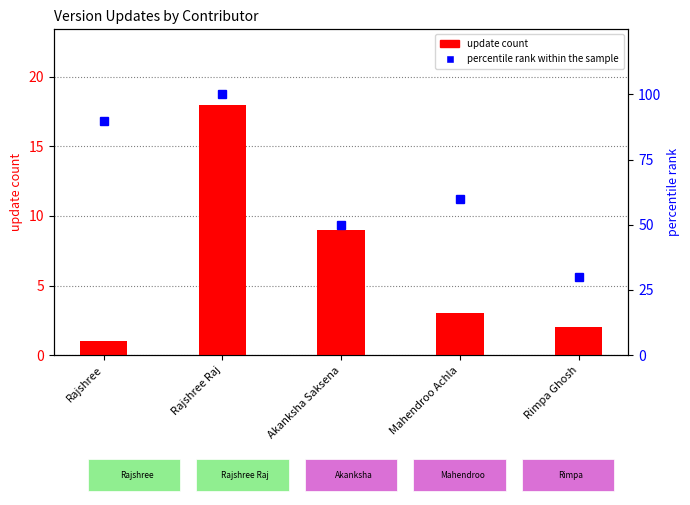

List the series in order of their peak value, highest first.

percentile rank within the sample, update count